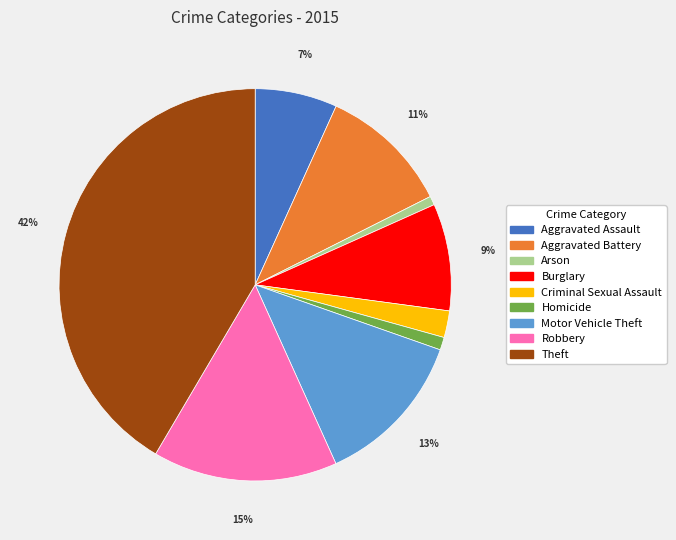

How many slices are in this pie chart?

9